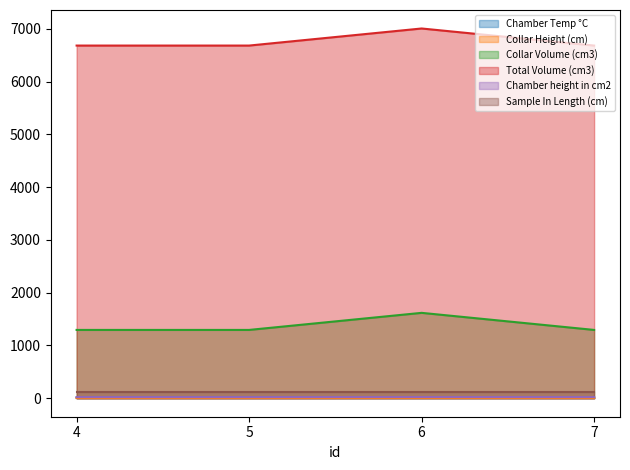

Which series has the largest range (max minus min)?

Total Volume (cm3)